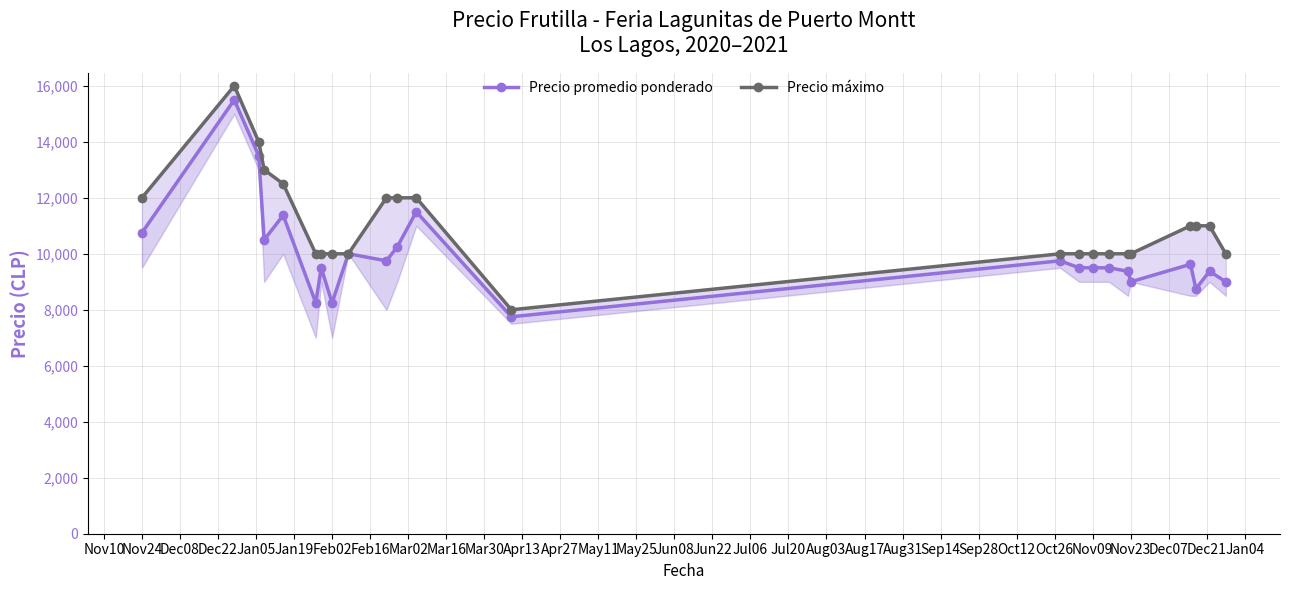

What is the maximum value for Precio promedio ponderado?

15500